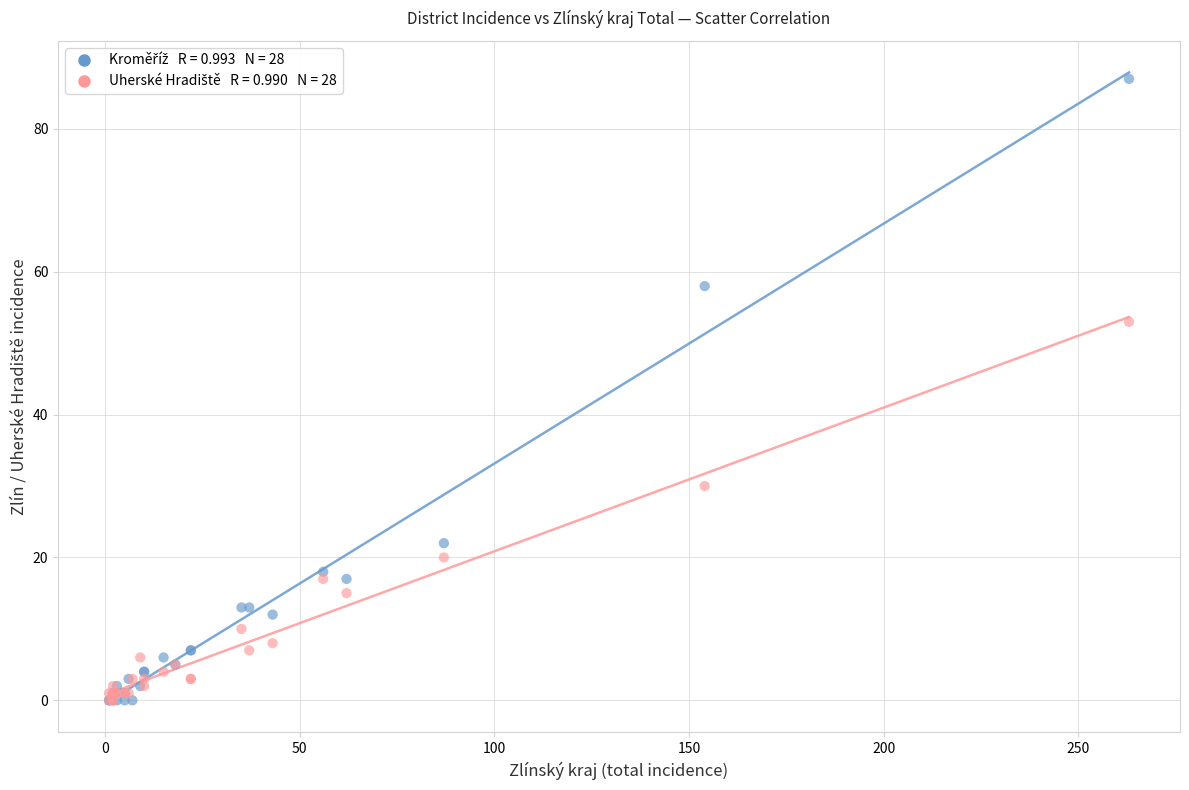

Across all series, what Y value is closest to 43?

53